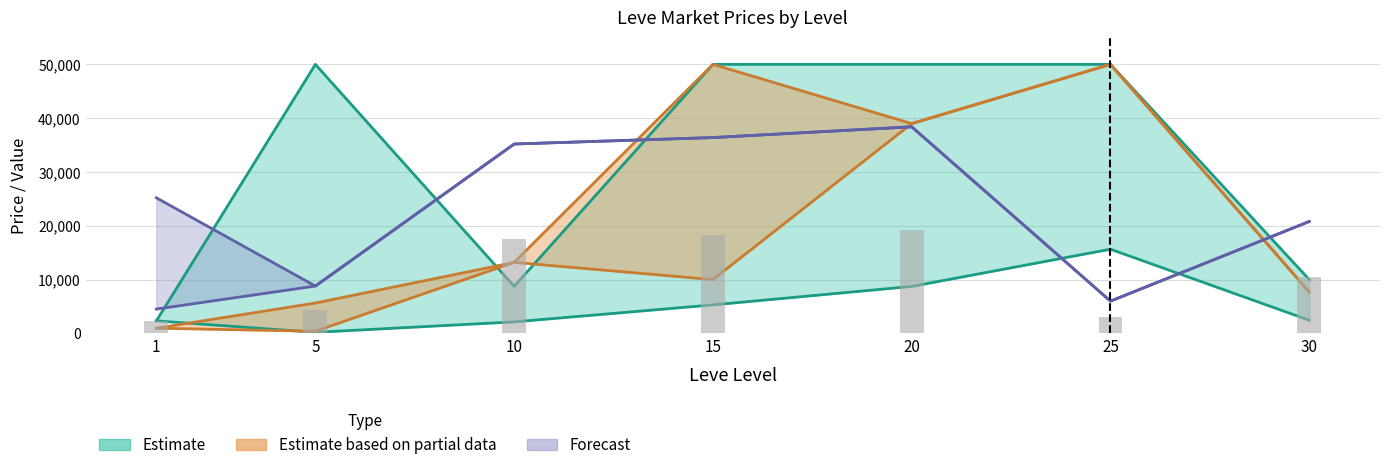

What is the total value across all series at 5?

17800.0